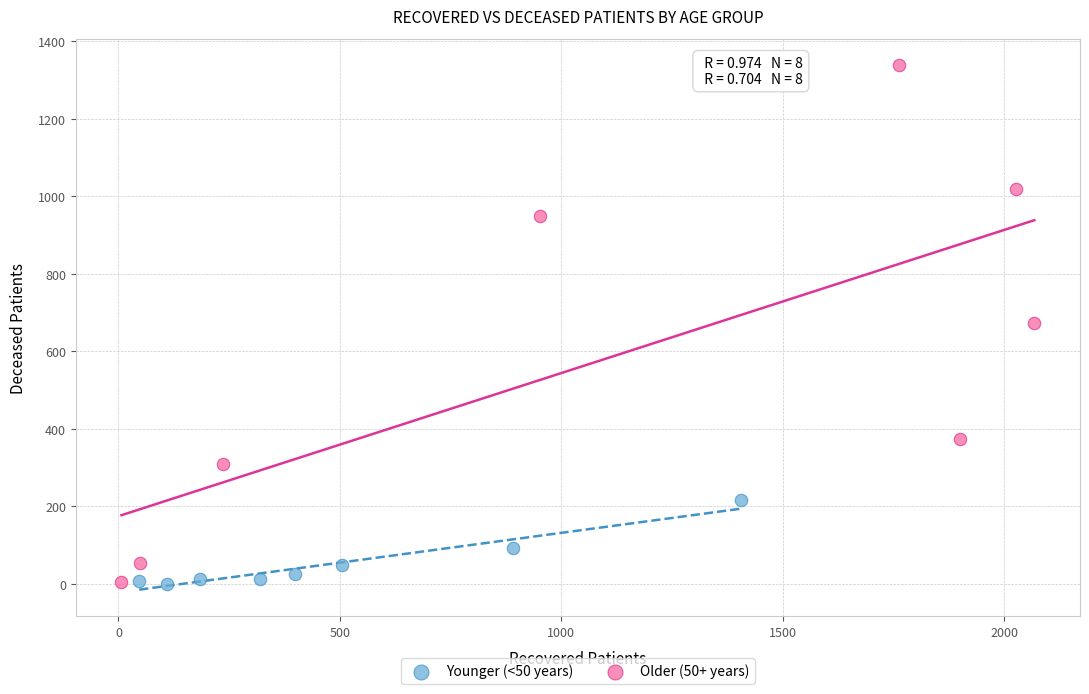

Which series has the largest Y range (max minus min)?

Older (50+ years)